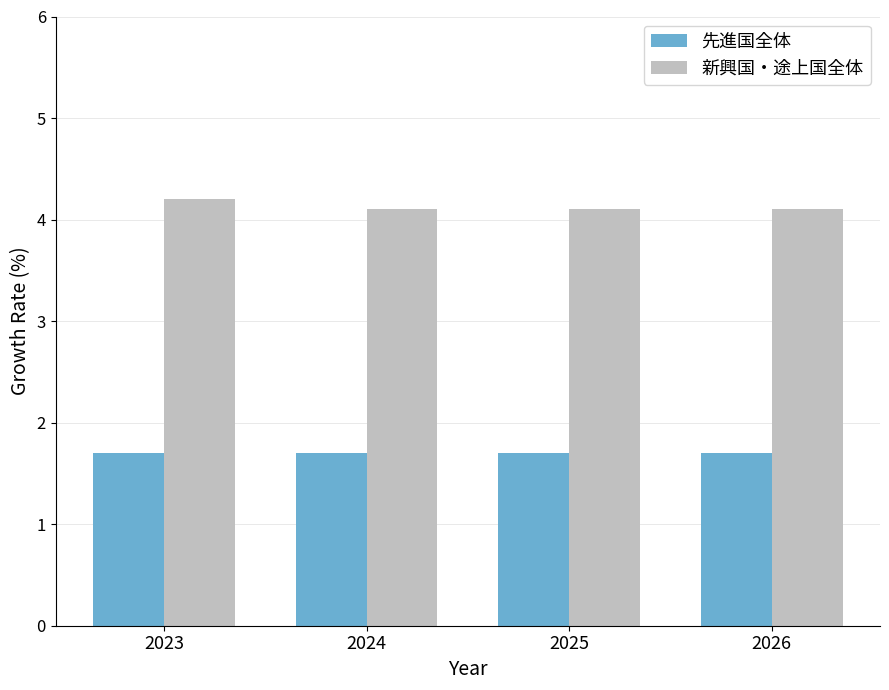

Read the 新興国・途上国全体 value at 2025.

4.1